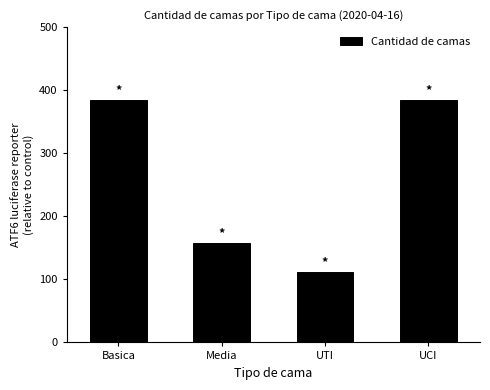

Reading right to left, what are all the values shown in this chart?

384	111	157	384